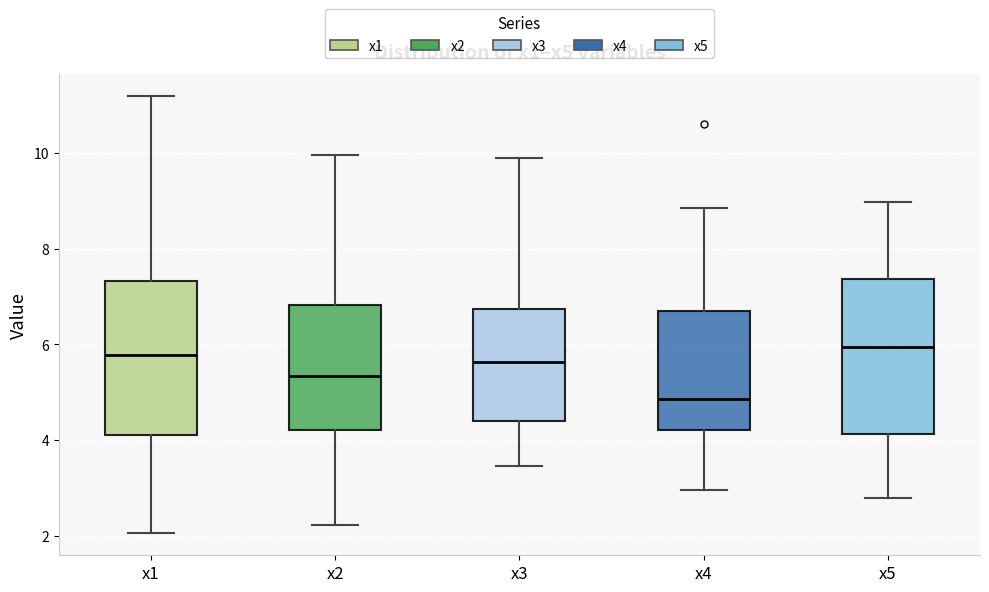

Reading left to right, transcribe this box plot: for each box, give where its median line is, the range the box spans, and where its two whiskers end, as read against the y-axis. The values are not printed on the chart, so give them approximately, as read against the axis.

x1: median 5.8, box 4.2 to 7.4, whiskers 2.0 to 11.2
x2: median 5.4, box 4.2 to 6.8, whiskers 2.2 to 10.0
x3: median 5.6, box 4.4 to 6.8, whiskers 3.4 to 10.0
x4: median 4.8, box 4.2 to 6.8, whiskers 3.0 to 8.8
x5: median 6.0, box 4.2 to 7.4, whiskers 2.8 to 9.0